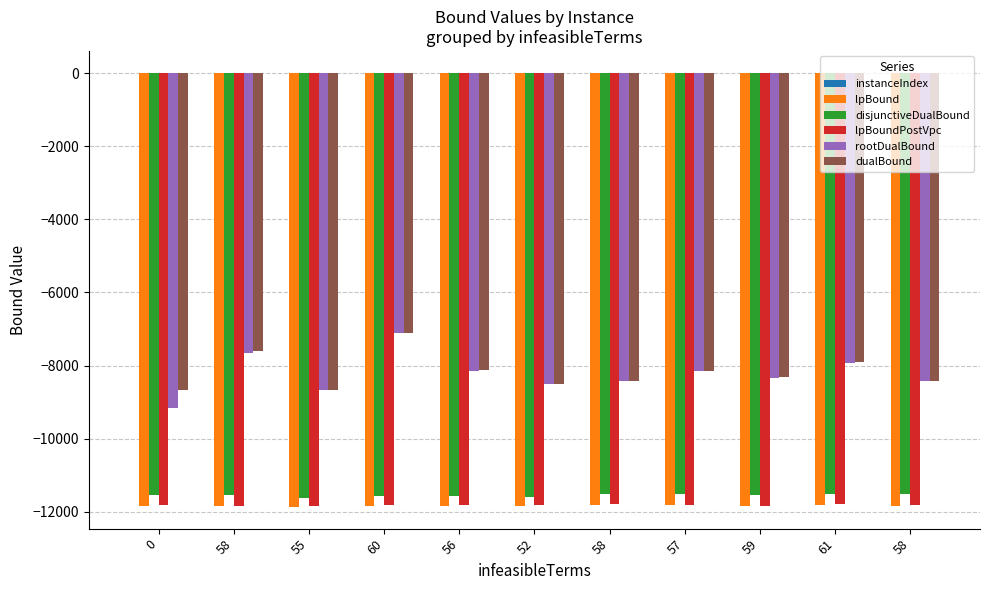

Are the bars grouped side by side (vs. stacked)?

Yes